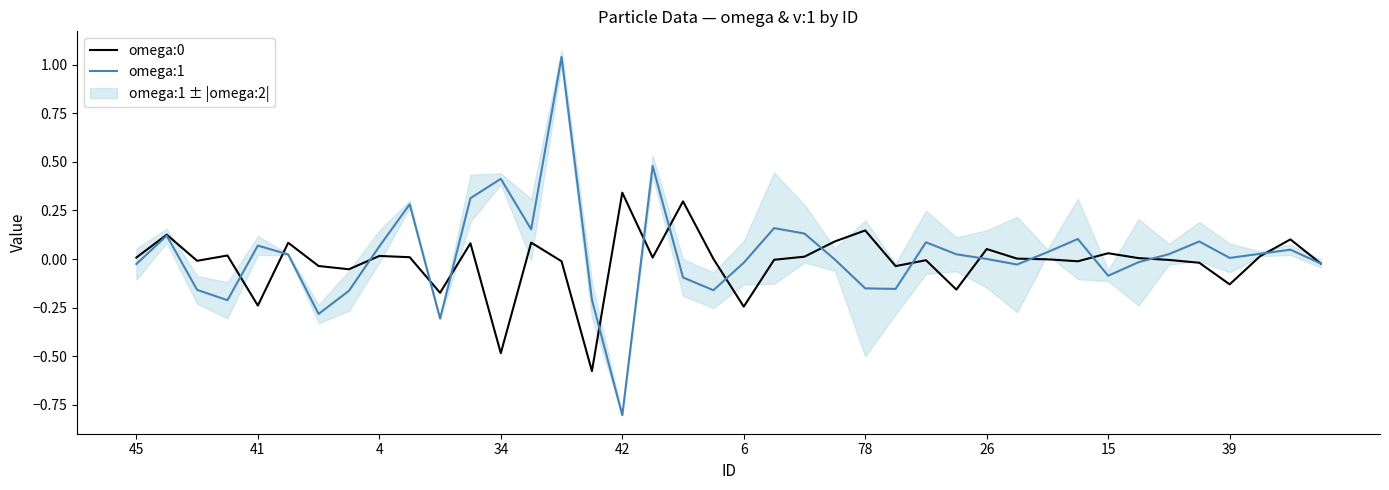

What is the label of the 13th point from the right?

27